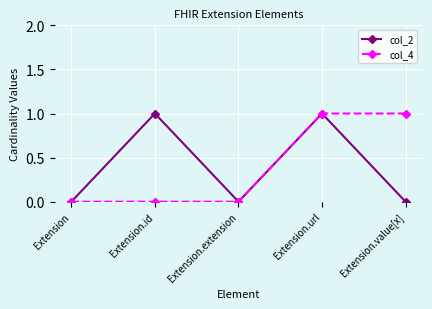

At which category is the sum across all series the highest?

Extension.url